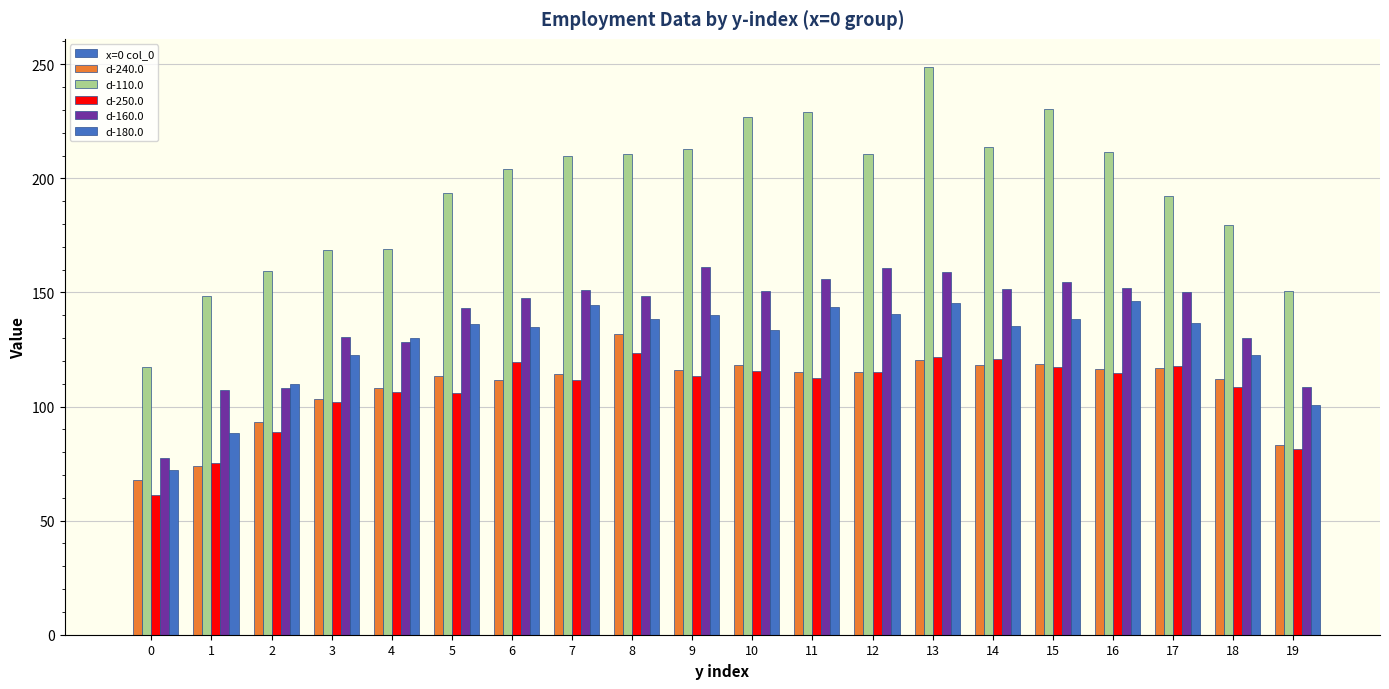

What is the sum of the d-180.0 values at 9 and 10?

273.7